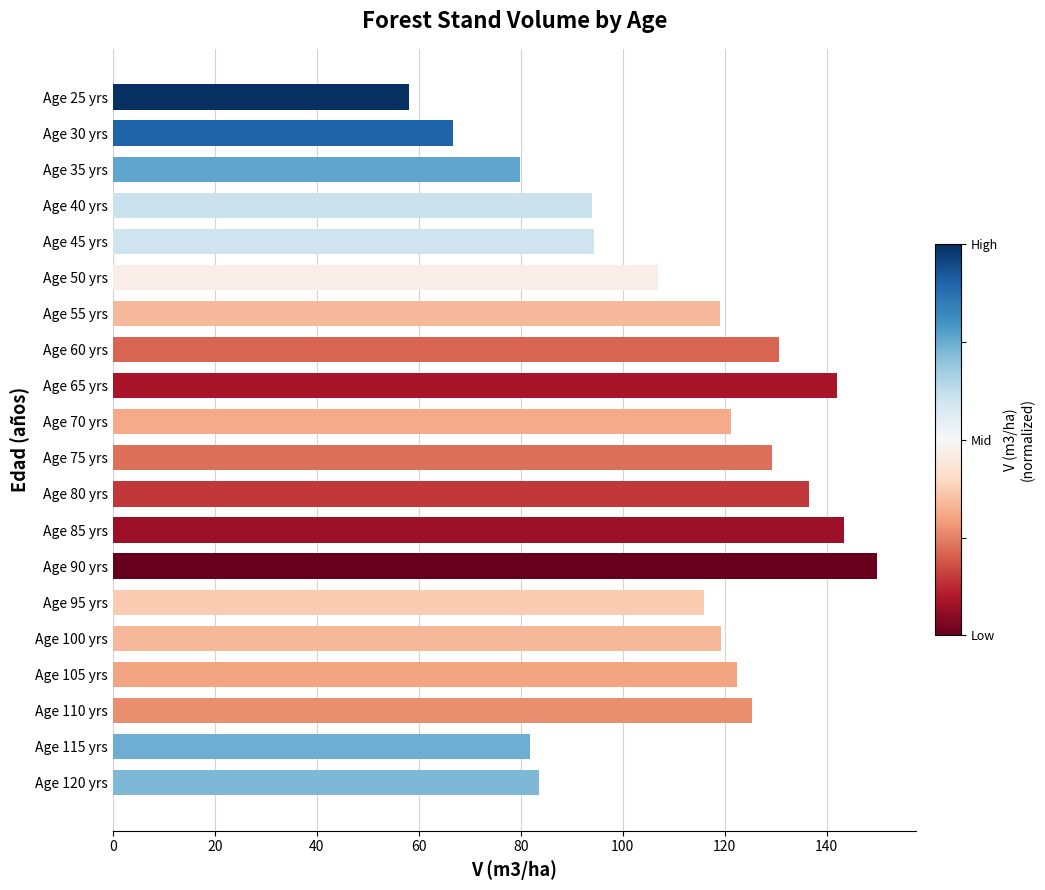

What is the sum of all values?

2219.9